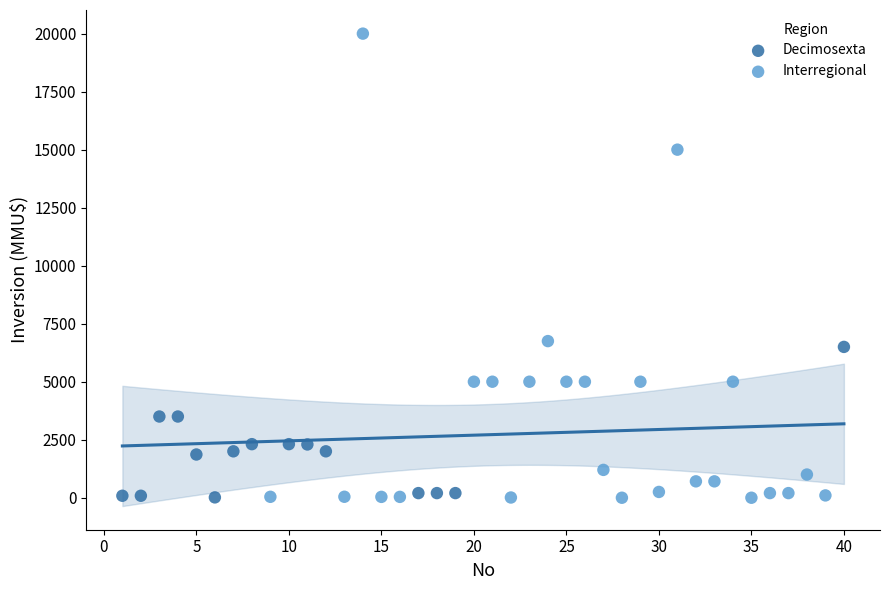

Which series has the largest Y range (max minus min)?

Interregional